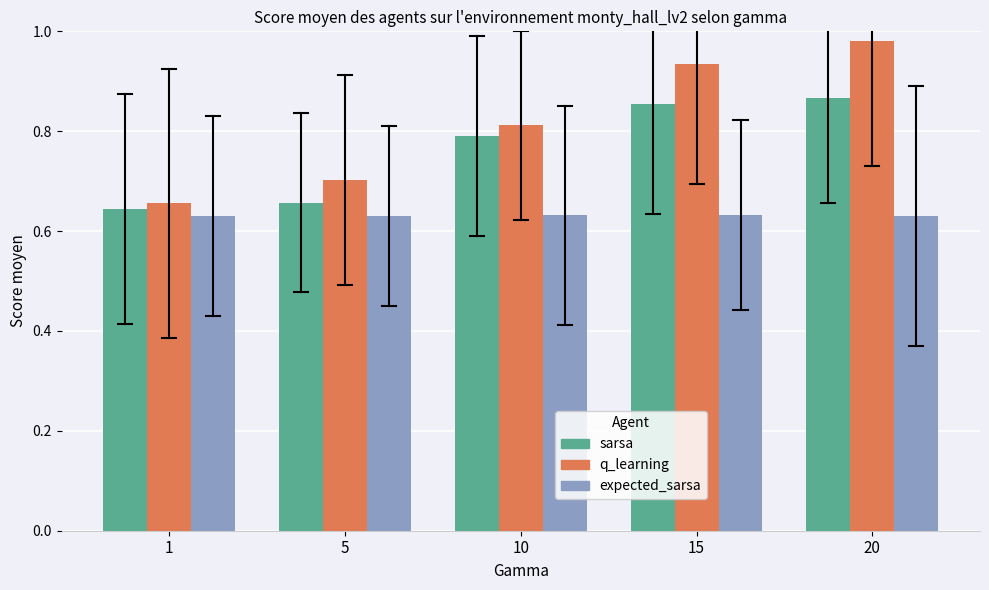

The sarsa series shows 0.5 at 15. True or false?

False